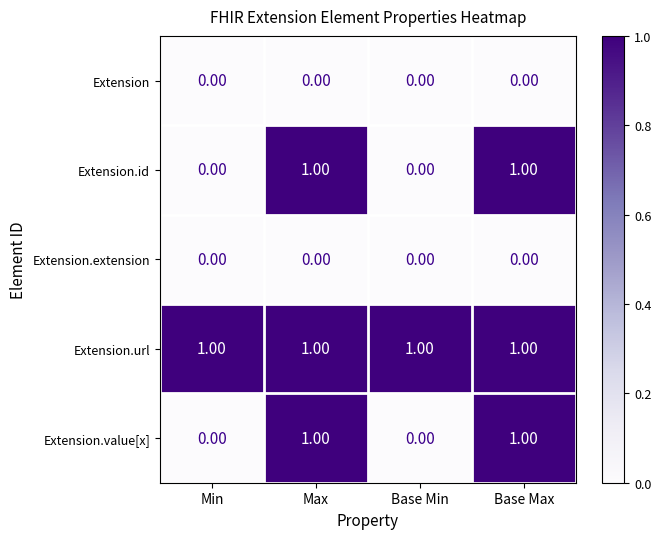

Which series has the largest total across all categories?

Extension.url